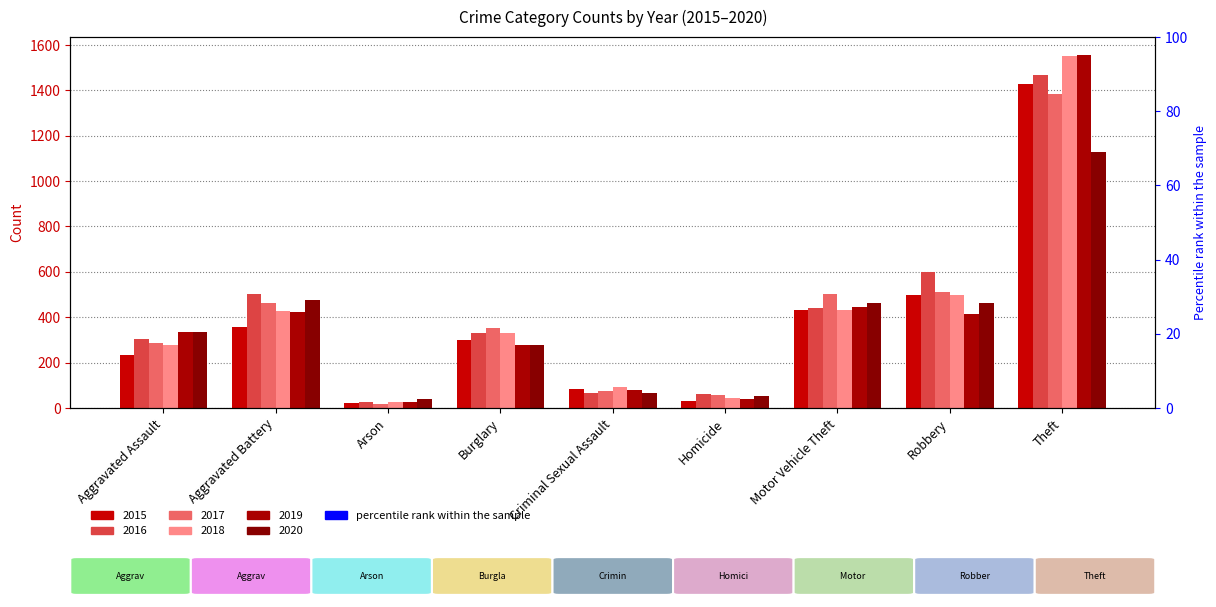

How many groups of bars are there?

9